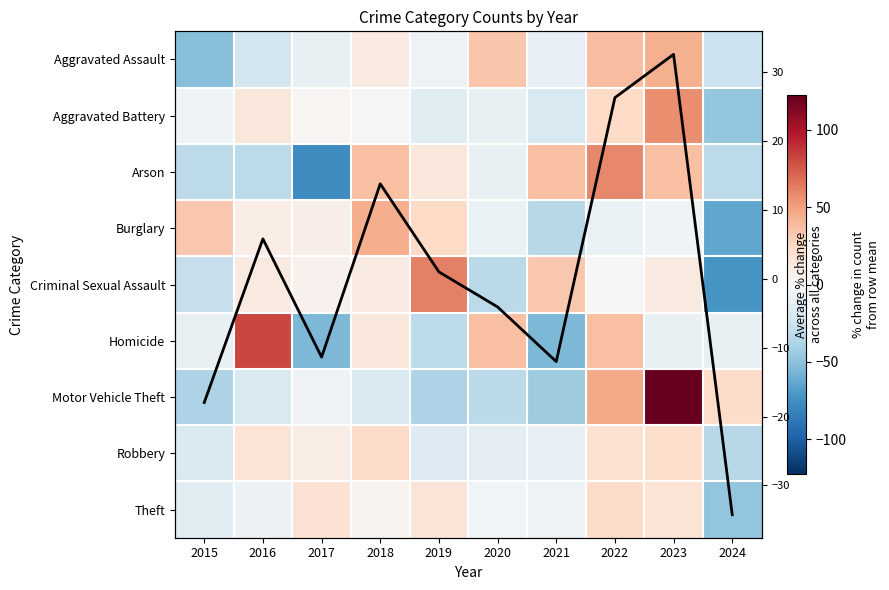

Is it true that Aggravated Assault equals -9.0 at 2017?

True